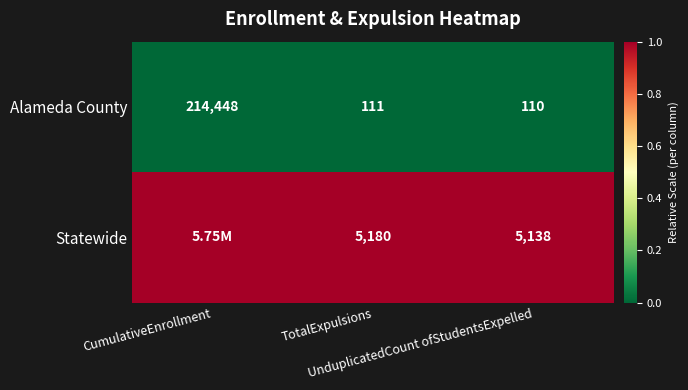

What is the average value of the Alameda County series?

71556